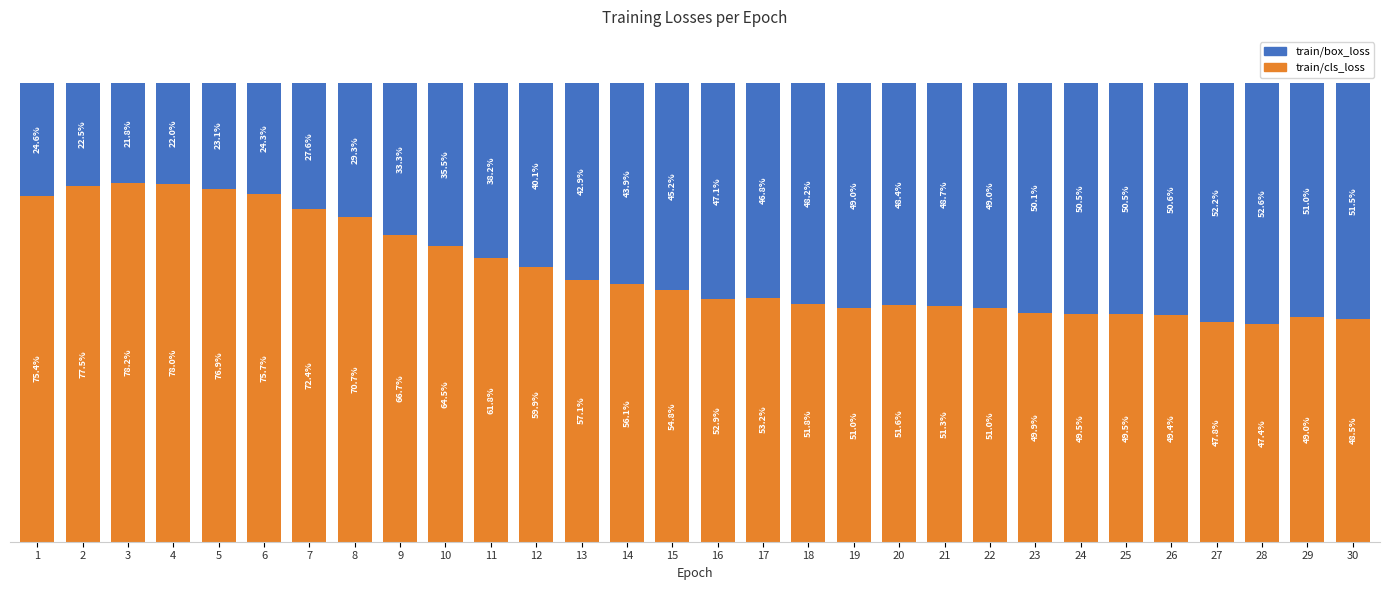

What are all the series names shown in the legend?

train/box_loss, train/cls_loss